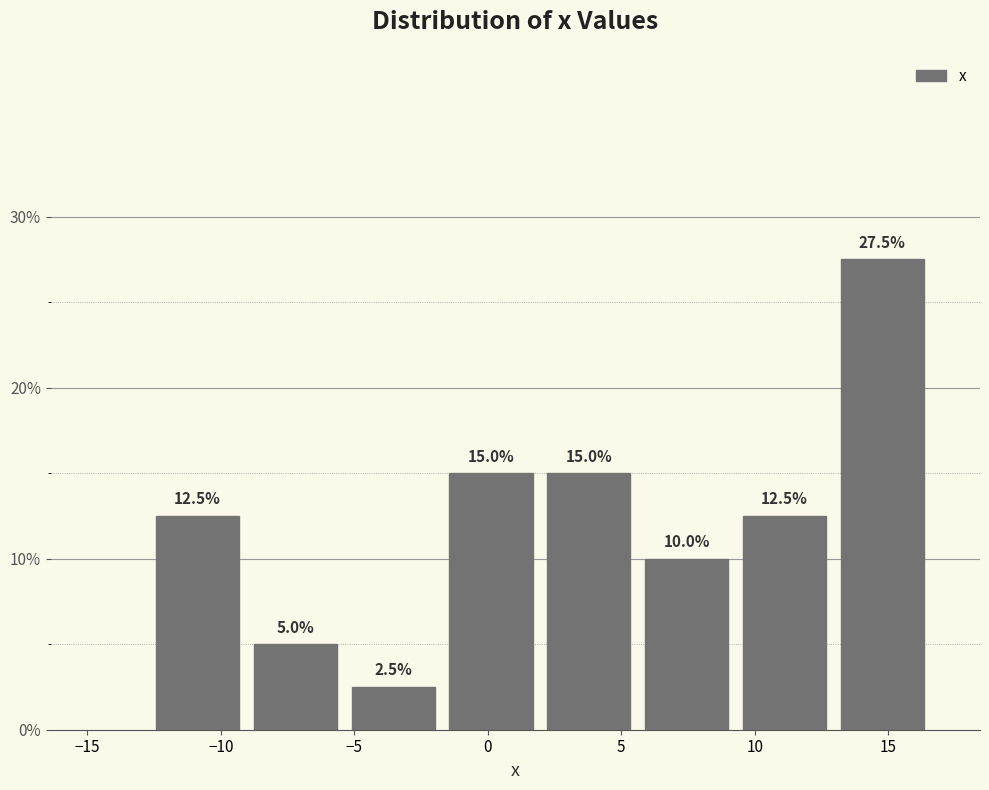

Over which range of the x-axis is the bar tallest?

13.0 to 16.5